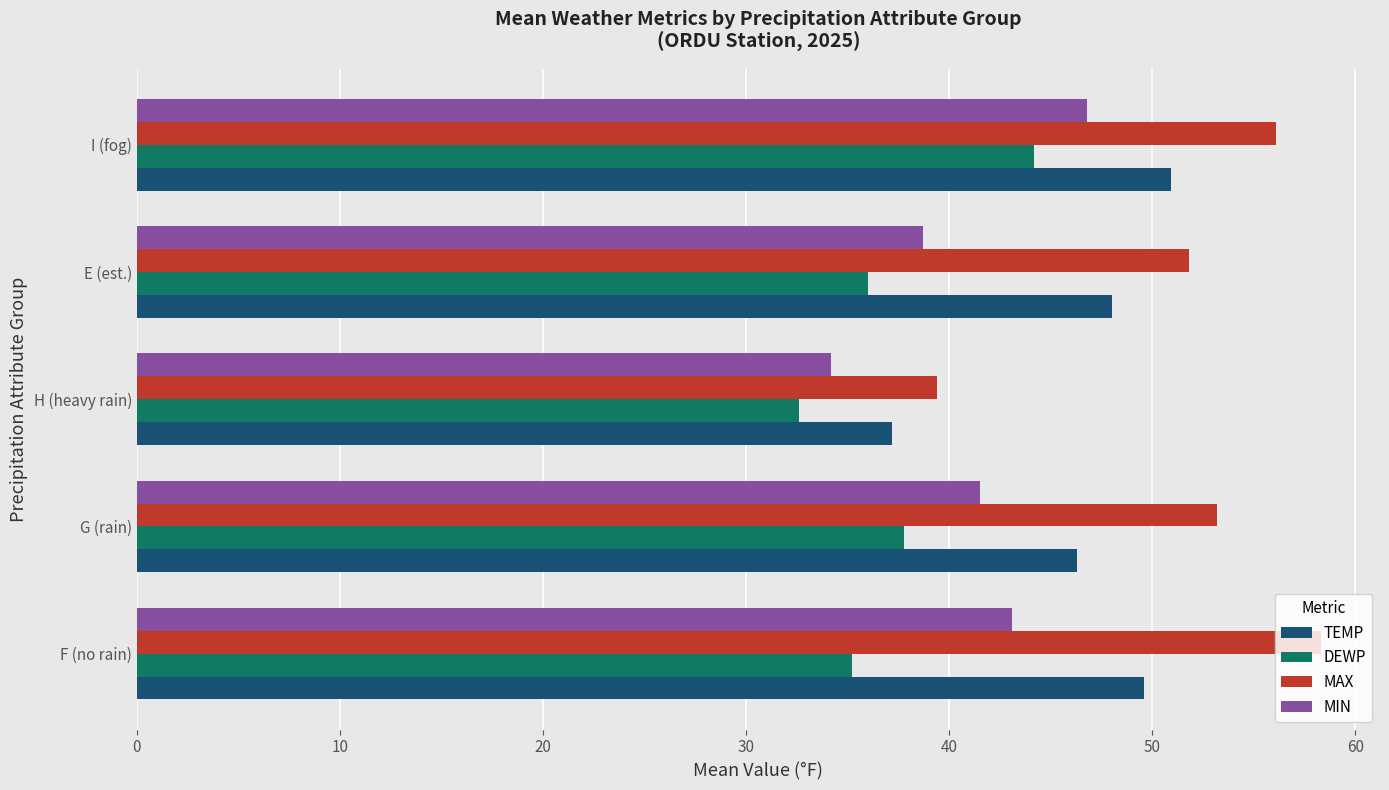

What is the minimum value for MIN?

34.2